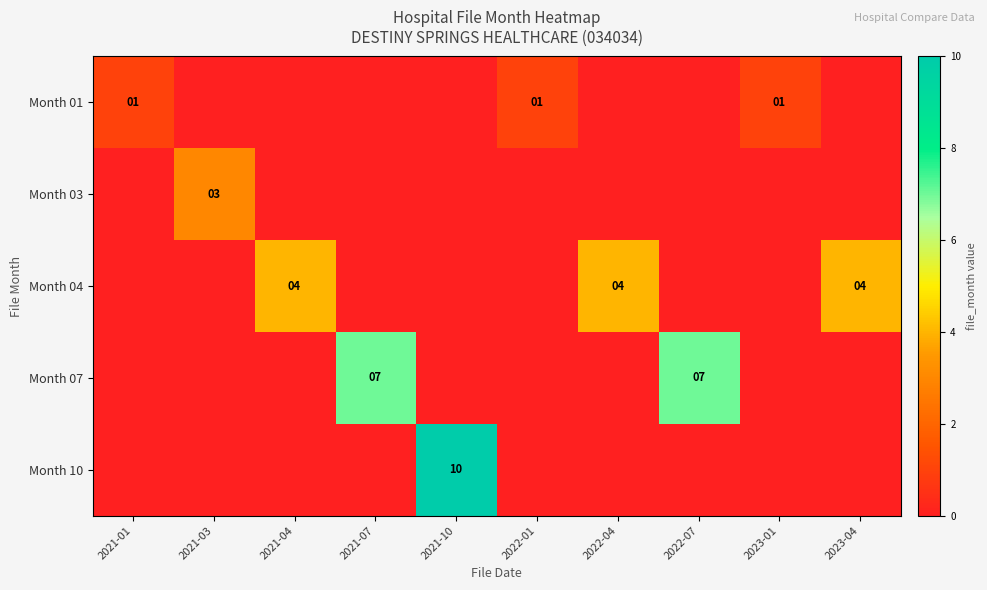

Is it true that Month 07 equals 11 at 2021-07?

False